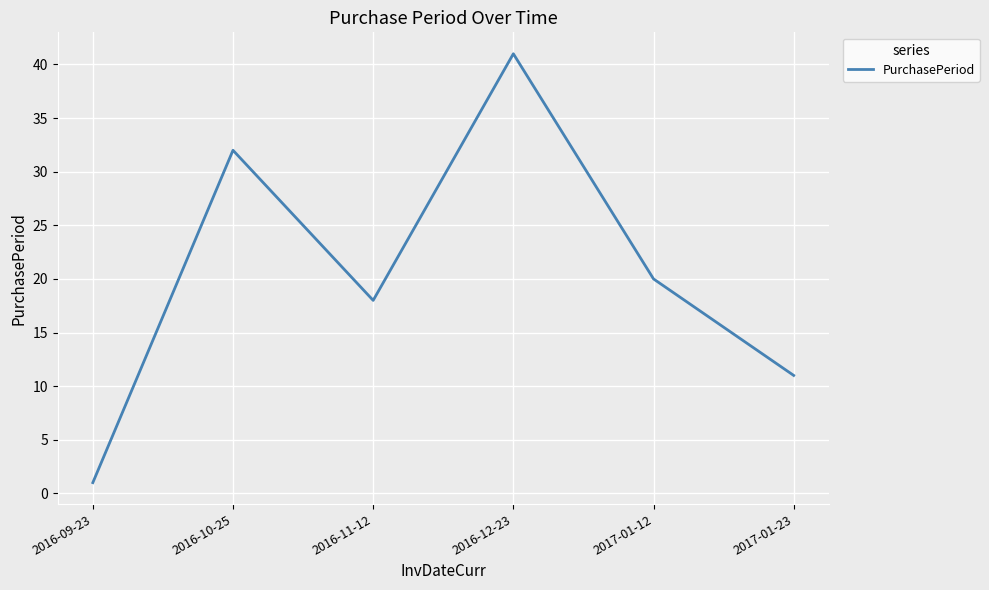

What is the smallest value displayed?

1